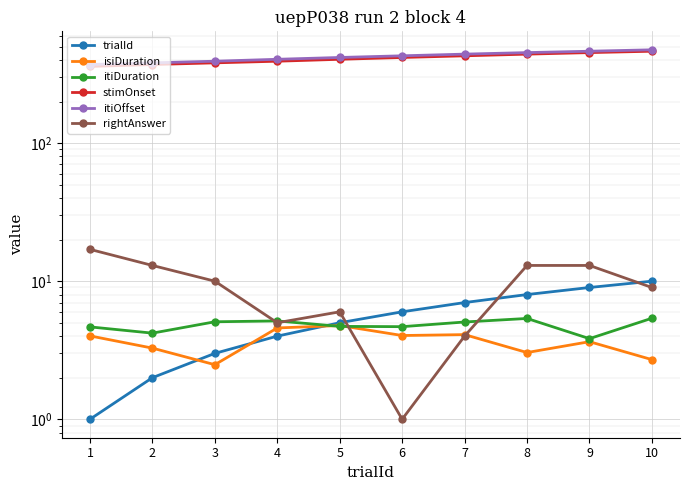

Is the value of isiDuration at 2 greater than the value of rightAnswer at 1?

No